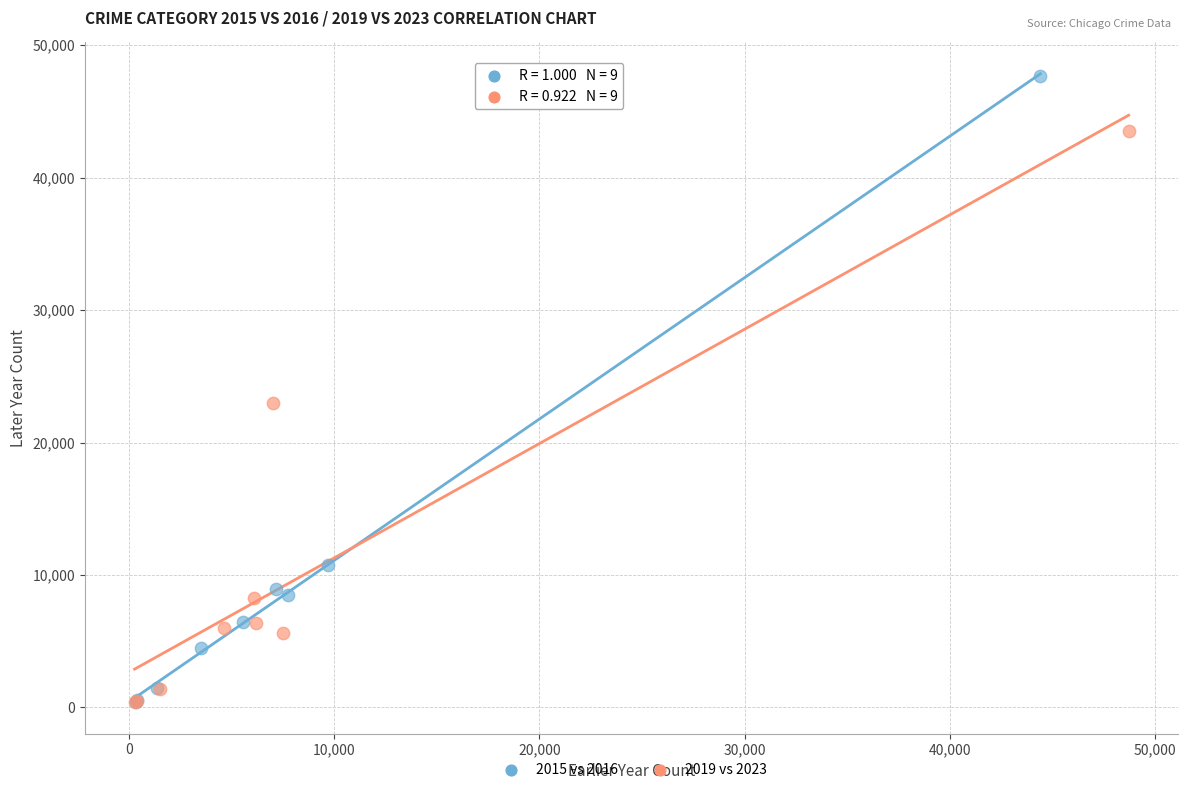

Which series contains the highest Y value?

2015 vs 2016